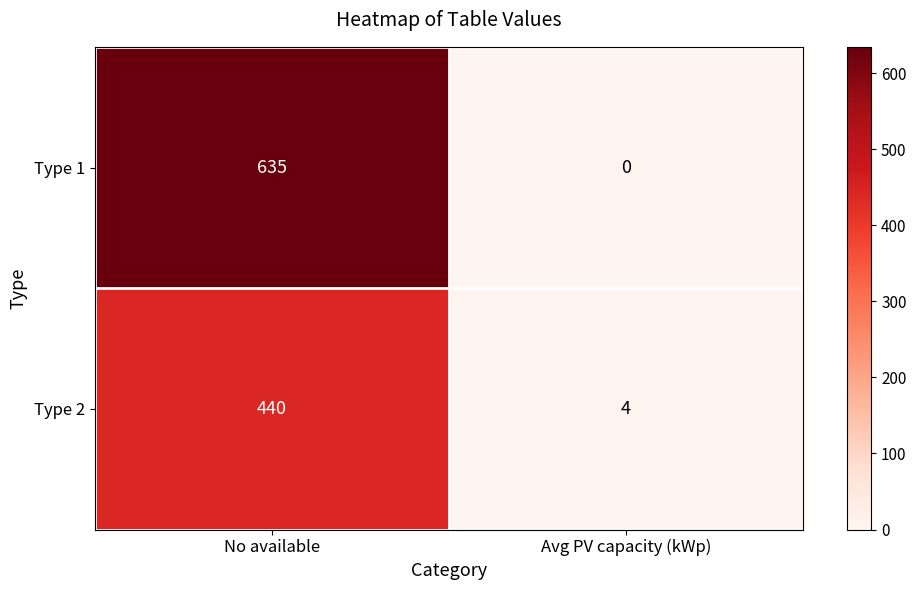

Reading left to right, transcribe all the data shown in this chart.

Type 1: 635	0
Type 2: 440	4